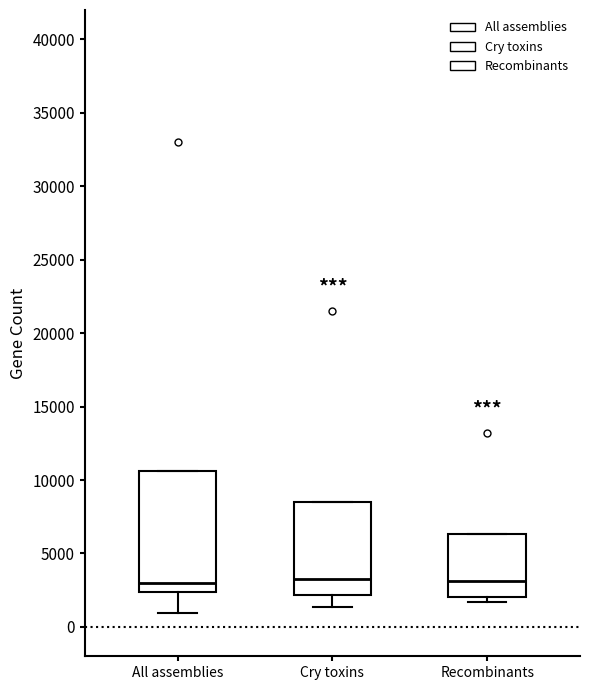

Where is the upper edge of the box for Cry toxins on the y-axis? The values are not printed on the chart, so give them approximately, as read against the axis.

8500